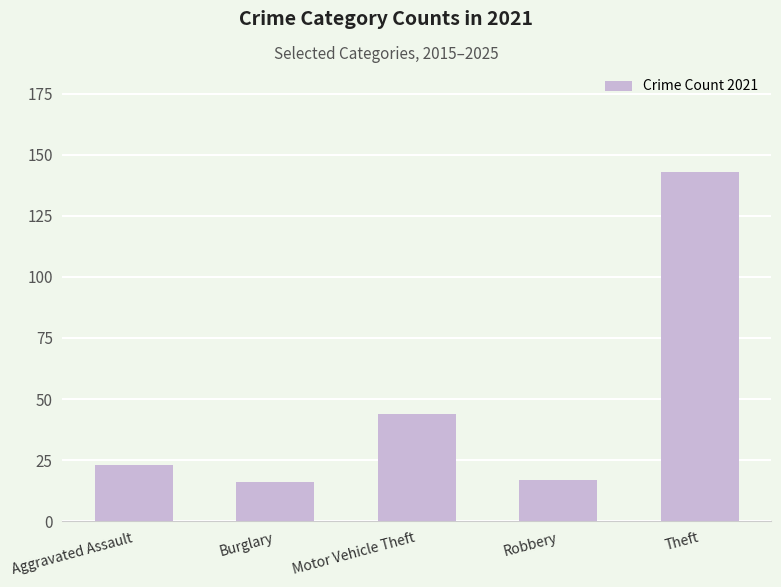

Reading left to right, extract all data points from this chart.

Aggravated Assault=23	Burglary=16	Motor Vehicle Theft=44	Robbery=17	Theft=143